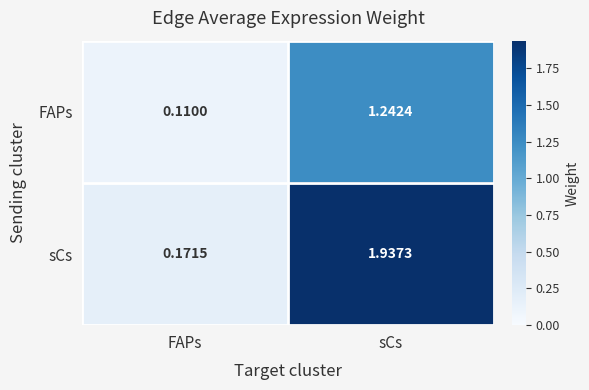

Rank the categories by sCs value from lowest to highest.

FAPs, sCs